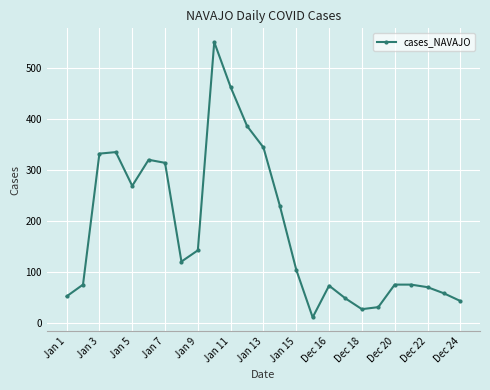

What is the value of the 7th point from the left?

314